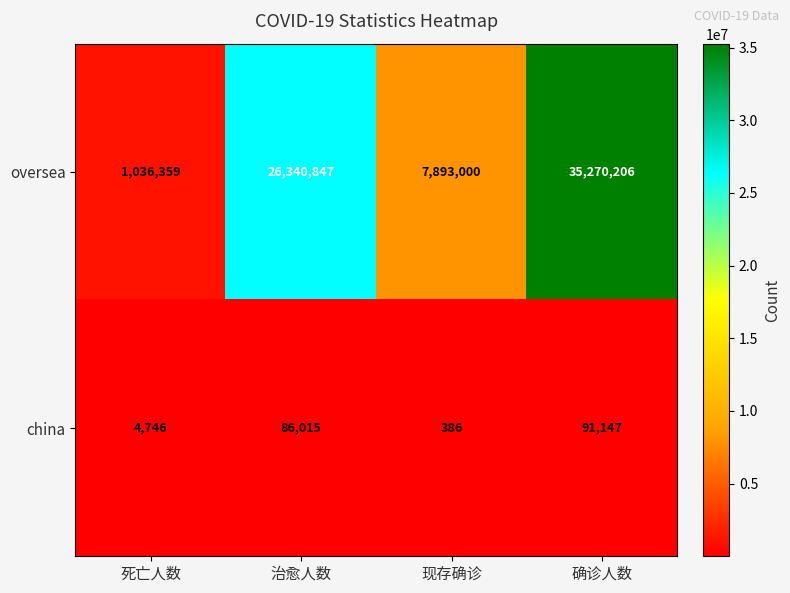

How many data points does each series have?

4